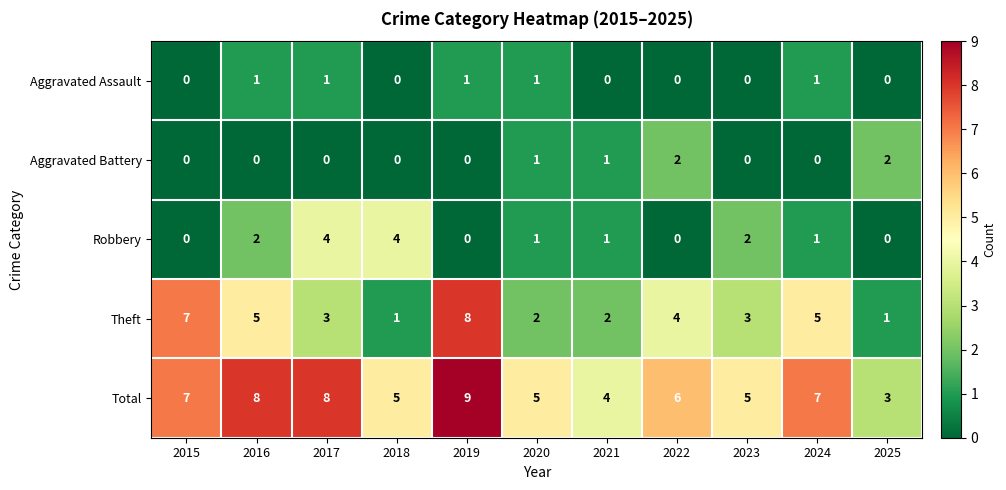

What is the average value of the Theft series?

4